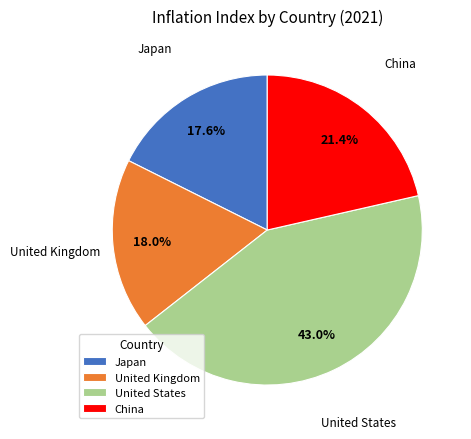

What is the ratio of the value at United States to the value at Japan?

2.4